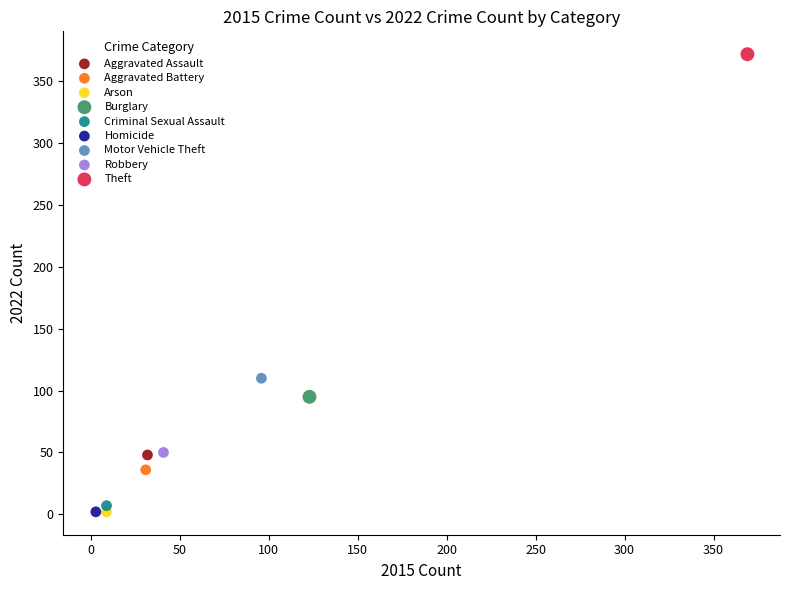

What are all the series names shown in the legend?

Aggravated Assault, Aggravated Battery, Arson, Burglary, Criminal Sexual Assault, Homicide, Motor Vehicle Theft, Robbery, Theft